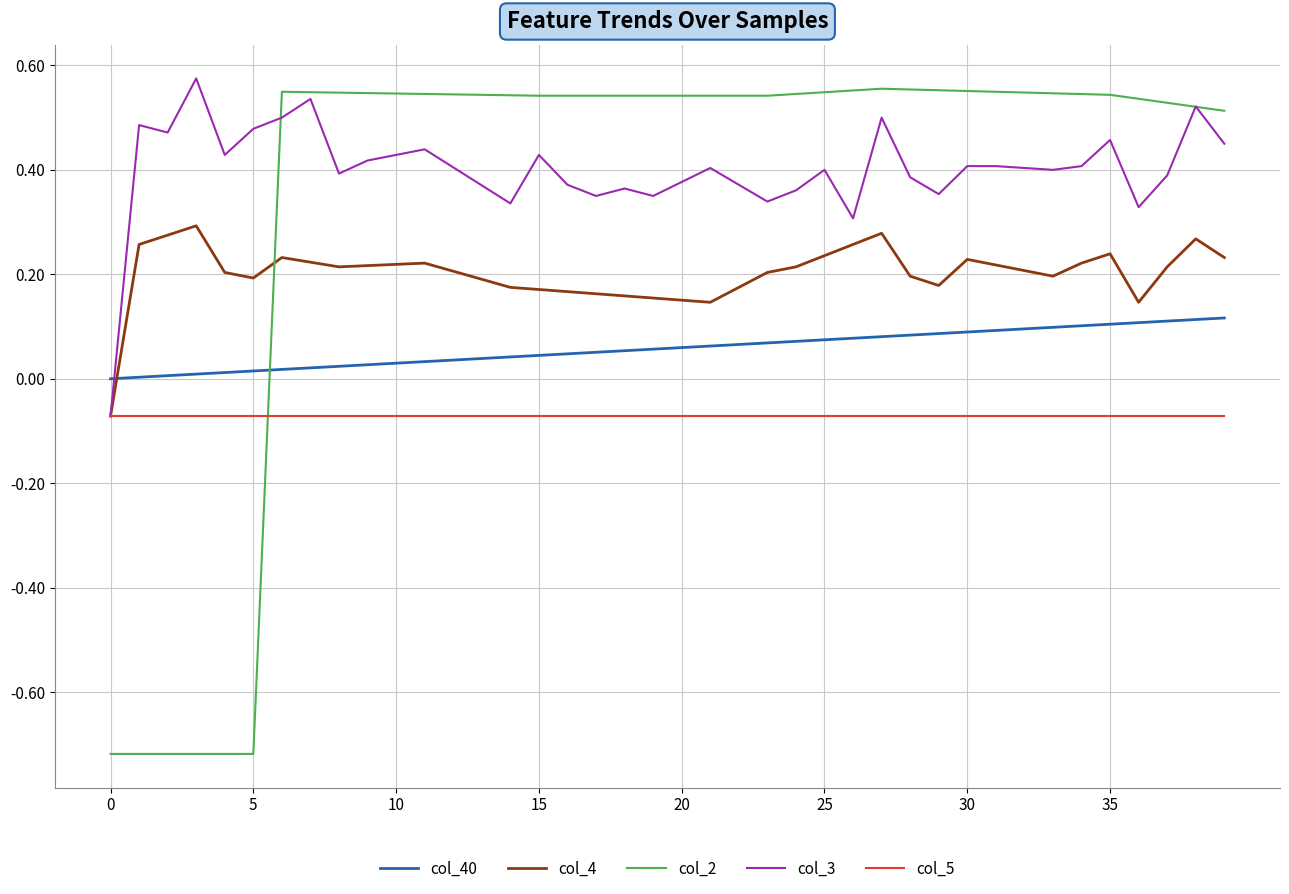

Which series has the largest range (max minus min)?

col_2